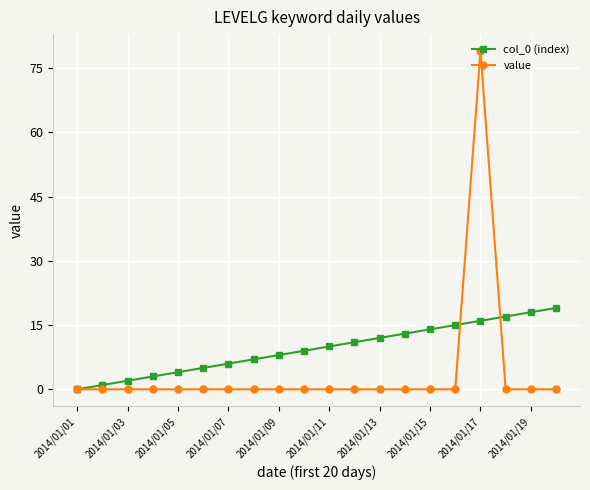

Which series has the widest spread of values?

value